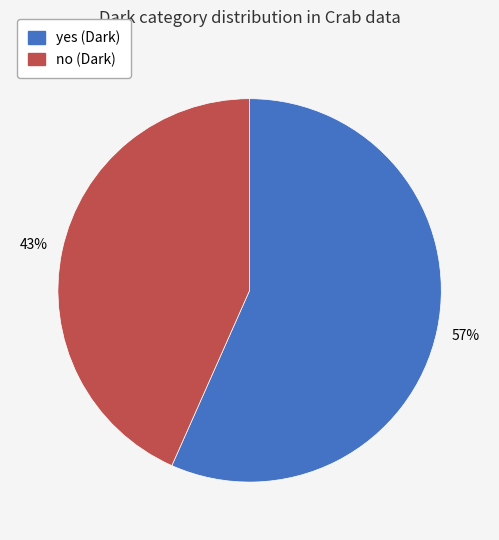

To the nearest percent, what is the combined percentage of no and yes?

100%